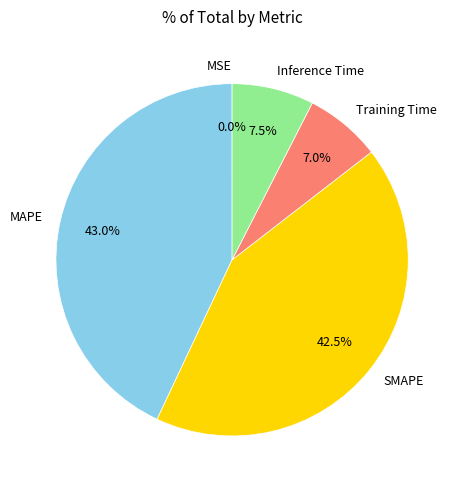

What is the largest slice in the pie chart?

MAPE